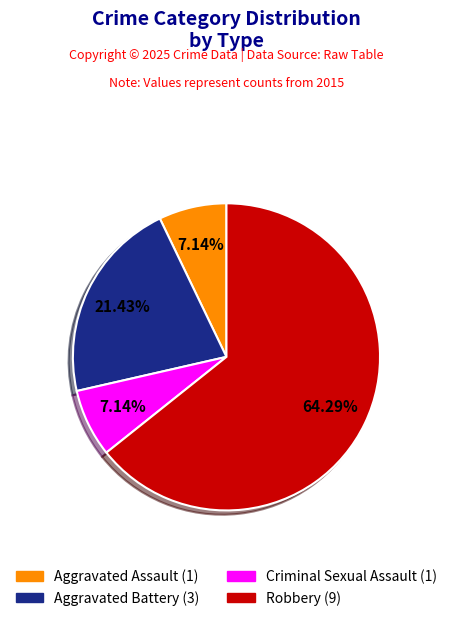

How many slices are in this pie chart?

4